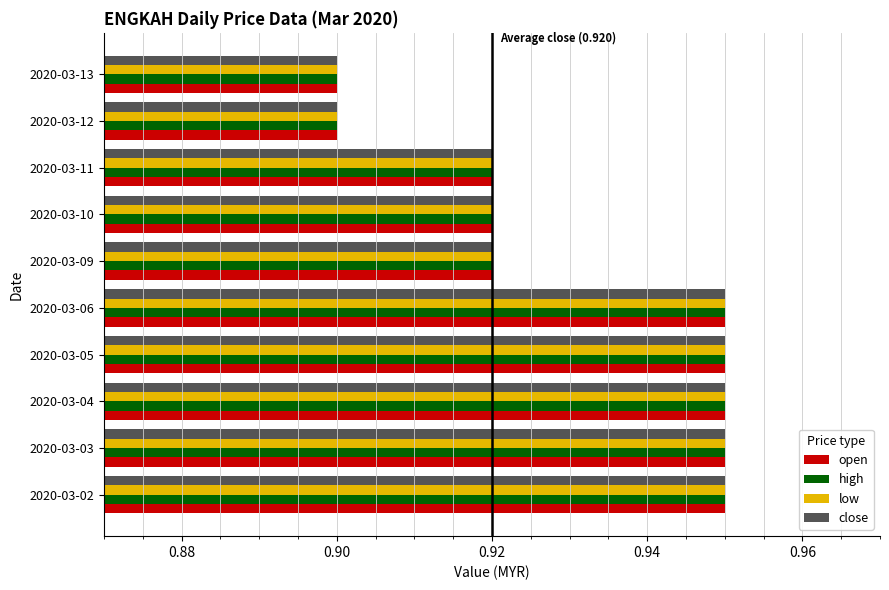

What is the total value across all series at 2020-03-13?

3.6